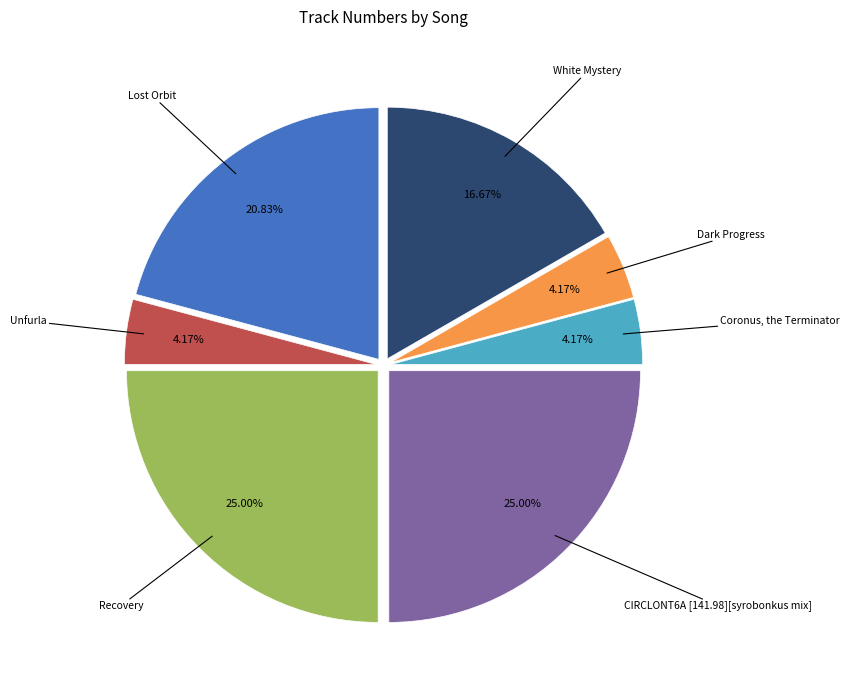

Approximately how many times larger is the value at Coronus, the Terminator compared to Lost Orbit?

0.2